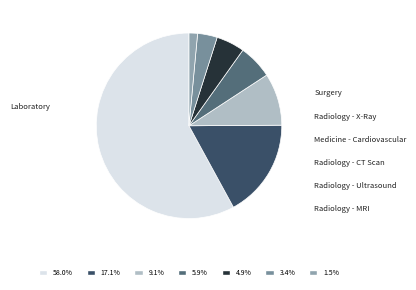

Is it true that Radiology - MRI is 16% of the pie?

False